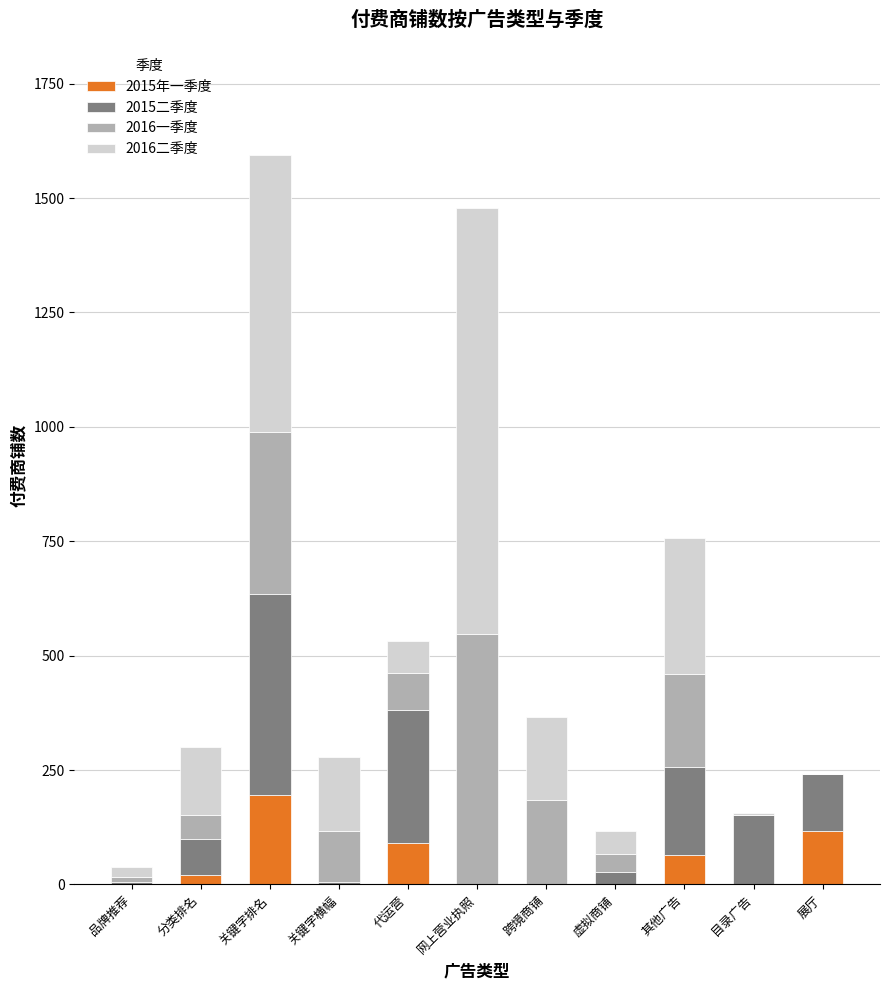

What is the total value across all series at 代运营?

532